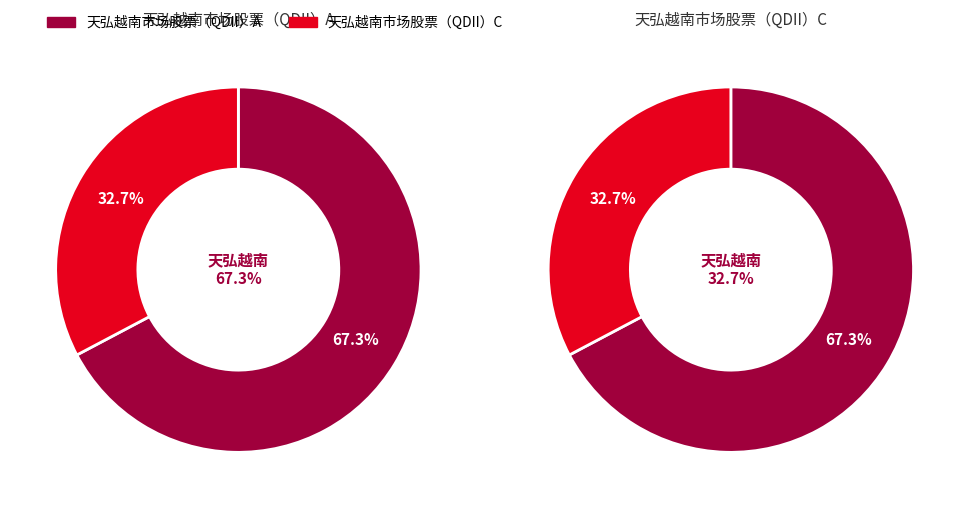

What is the largest slice in the pie chart?

天弘越南市场股票（QDII）A